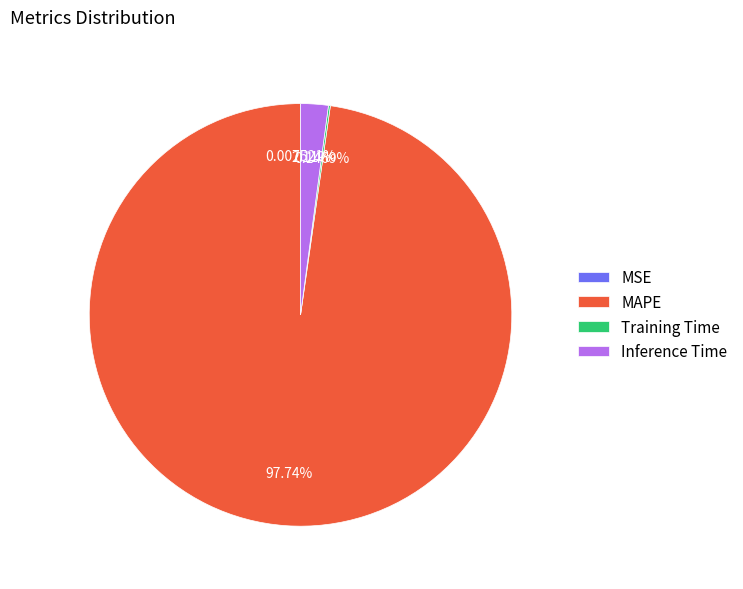

Is it true that MAPE is 98% of the pie?

True